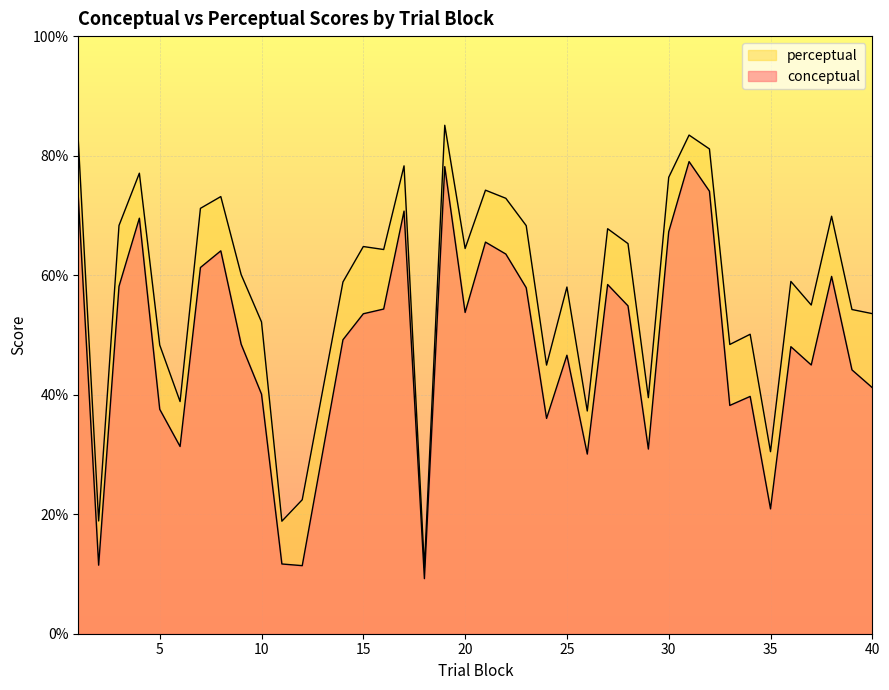

True or false: conceptual and perceptual cross at least once.

False